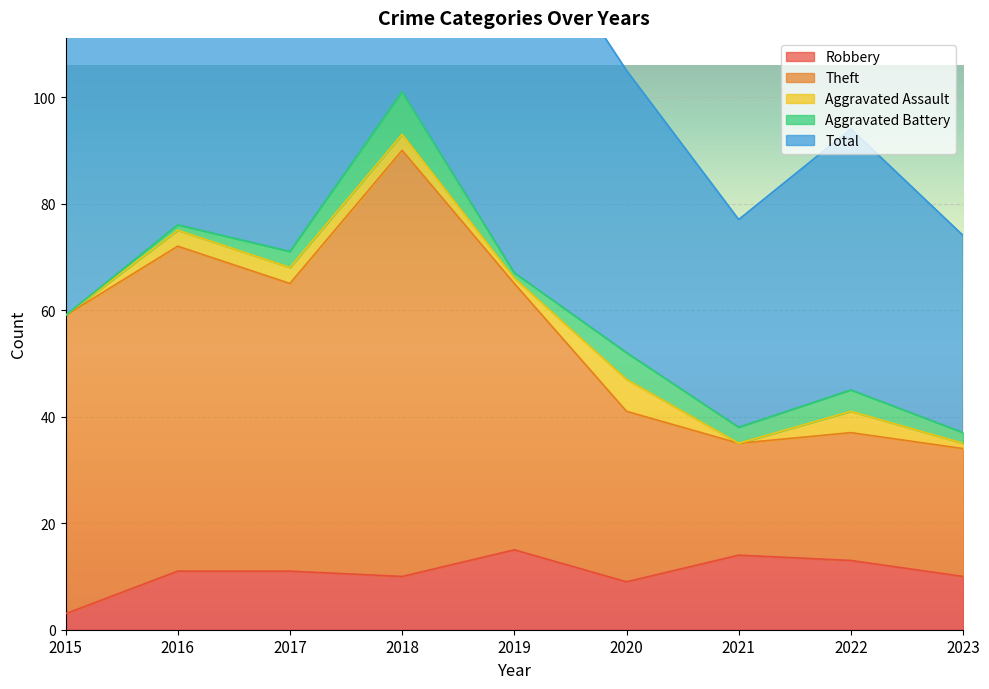

What is the difference between the second highest and minimum values in the Total series?

78